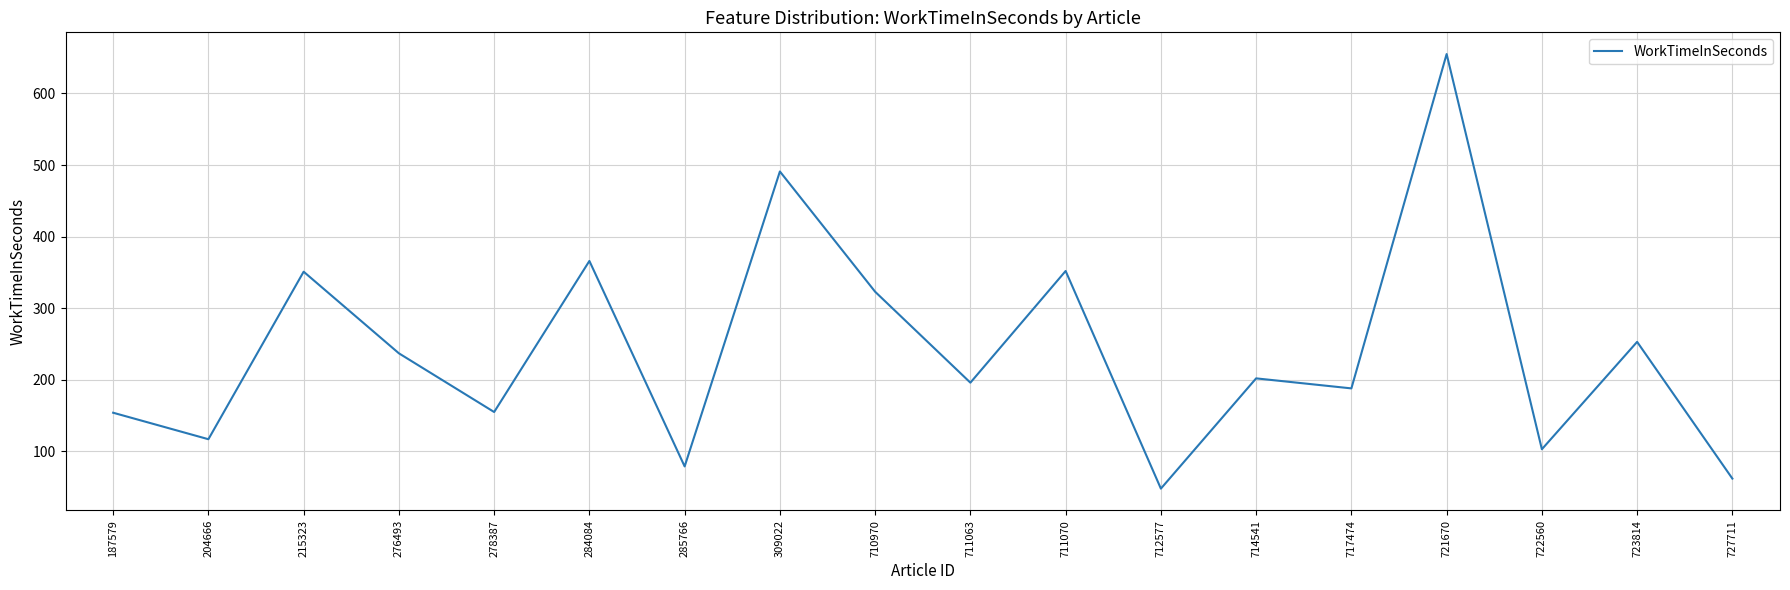

What is the sum of all values?

4332